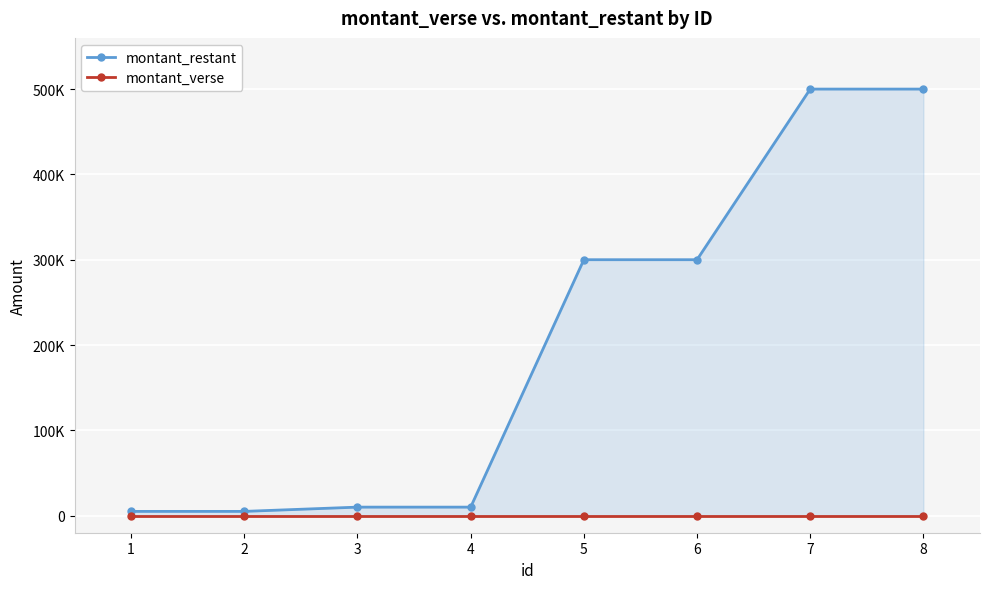

What is the value of the montant_restant point at the 3rd from the left?

10000